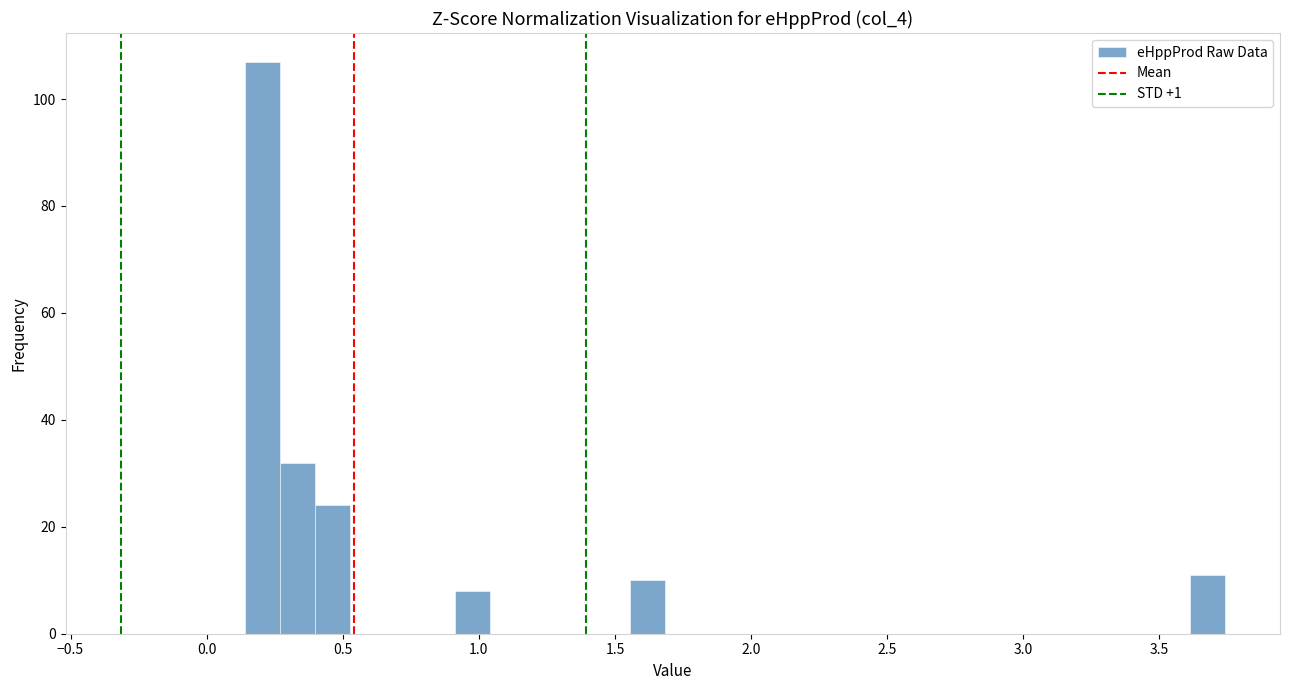

Read against the x-axis, roughly where is the centre of the tallest bar?

0.20